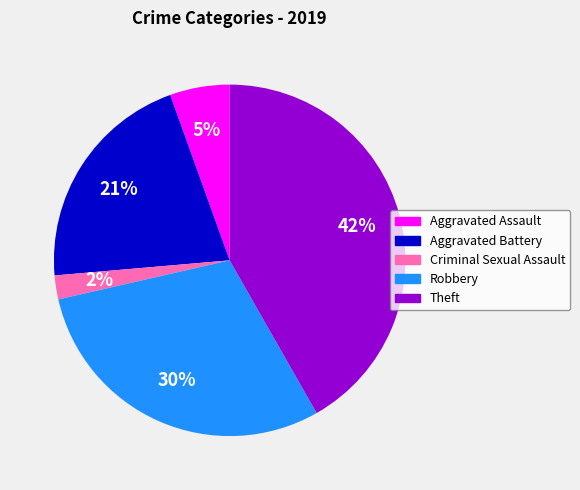

To the nearest percent, what is the difference between the Theft and Aggravated Battery slice percentages?

21%